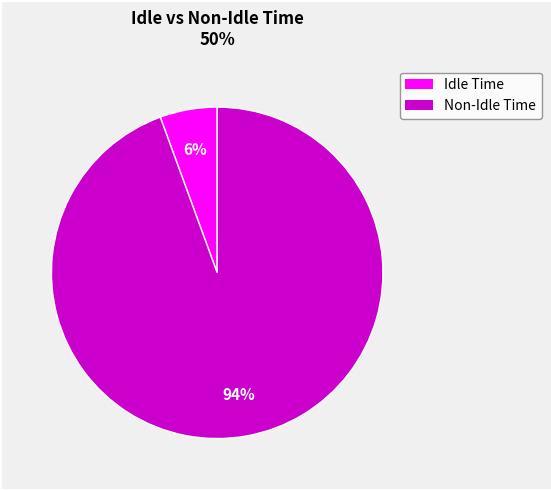

To the nearest percent, what is the average slice percentage?

50%